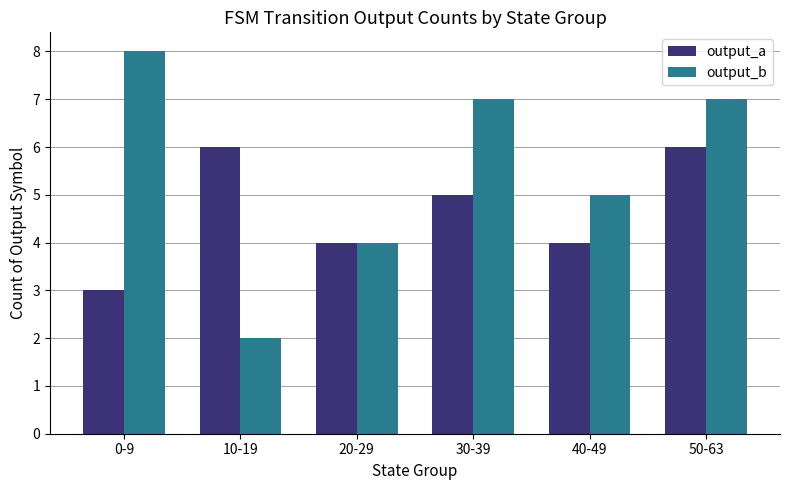

The value of output_b at 10-19 is 1. True or false?

False